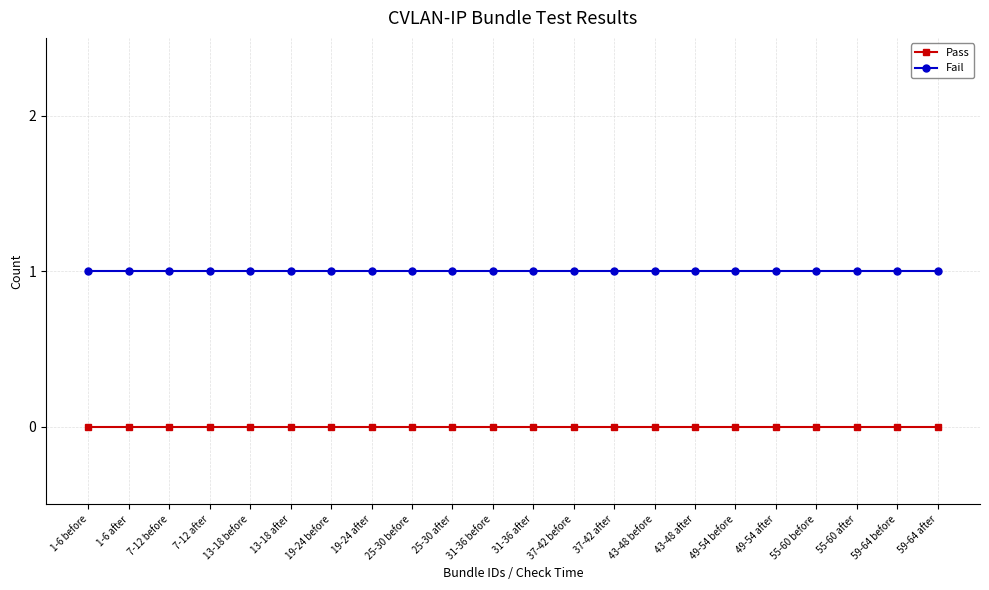

Reading left to right, what are all the values shown in this chart?

Pass: 1-6 before=0	1-6 after=0	7-12 before=0	7-12 after=0	13-18 before=0	13-18 after=0	19-24 before=0	19-24 after=0	25-30 before=0	25-30 after=0	31-36 before=0	31-36 after=0	37-42 before=0	37-42 after=0	43-48 before=0	43-48 after=0	49-54 before=0	49-54 after=0	55-60 before=0	55-60 after=0	59-64 before=0	59-64 after=0
Fail: 1-6 before=1	1-6 after=1	7-12 before=1	7-12 after=1	13-18 before=1	13-18 after=1	19-24 before=1	19-24 after=1	25-30 before=1	25-30 after=1	31-36 before=1	31-36 after=1	37-42 before=1	37-42 after=1	43-48 before=1	43-48 after=1	49-54 before=1	49-54 after=1	55-60 before=1	55-60 after=1	59-64 before=1	59-64 after=1